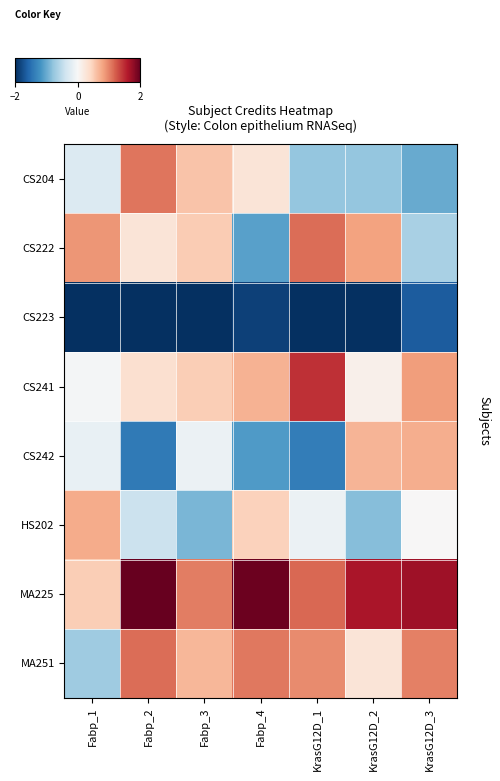

What is the smallest value displayed?

-2.7